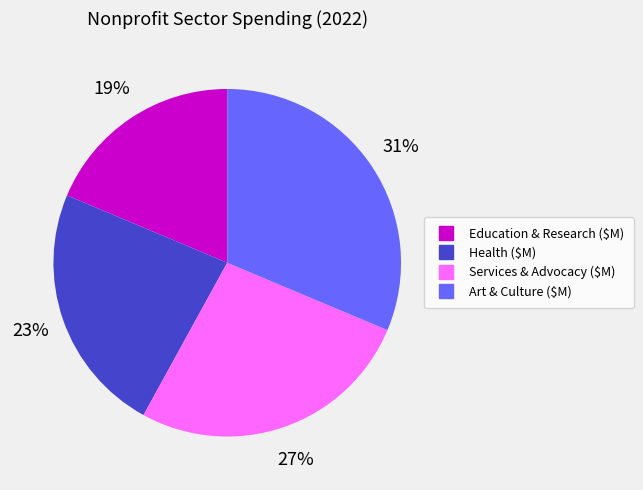

Rank the categories by value from lowest to highest.

Education & Research ($M), Health ($M), Services & Advocacy ($M), Art & Culture ($M)